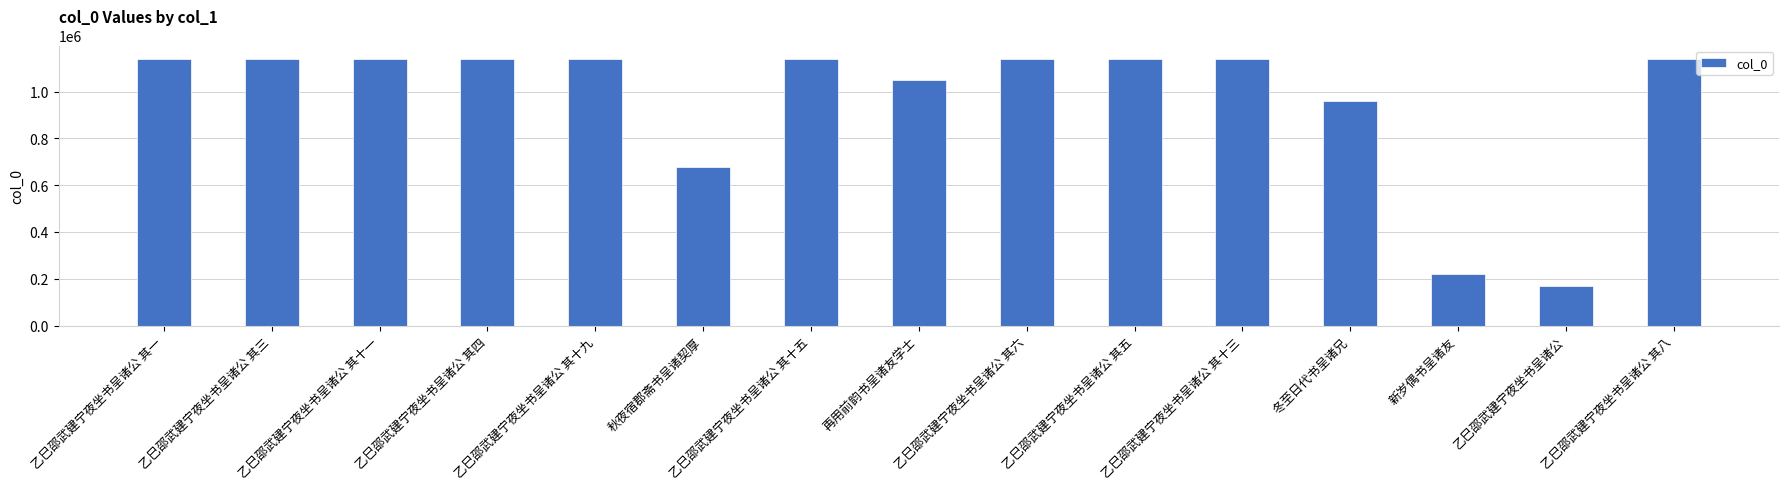

What is the label of the 10th bar from the right?

秋夜宿郡斋书呈诸契厚